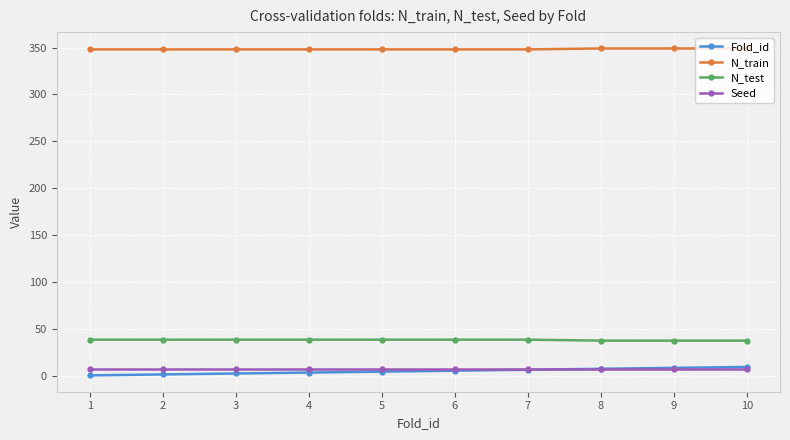

What is the maximum value shown in the chart?

349